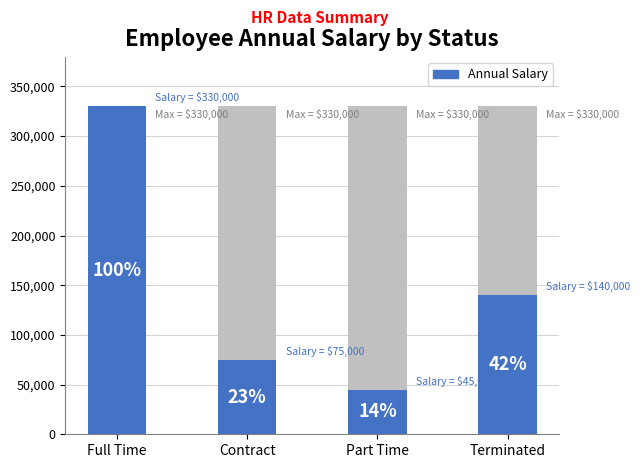

What is the difference between the maximum and minimum values?

285000